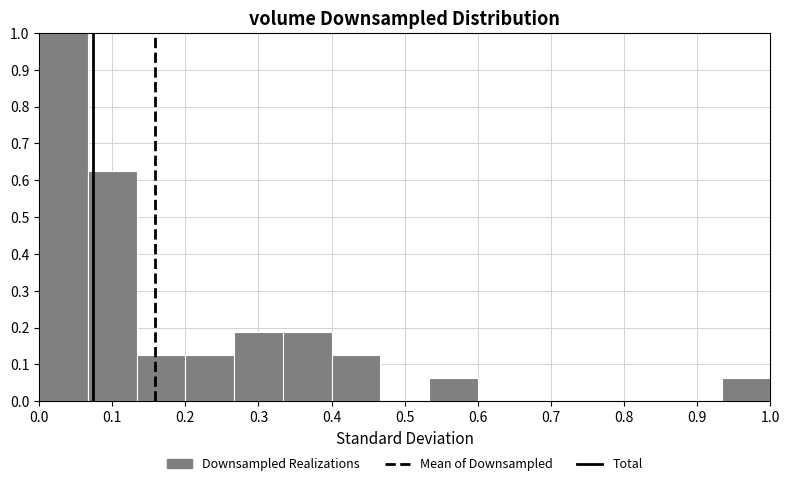

Over which range of the x-axis is the bar tallest?

0.00 to 0.07